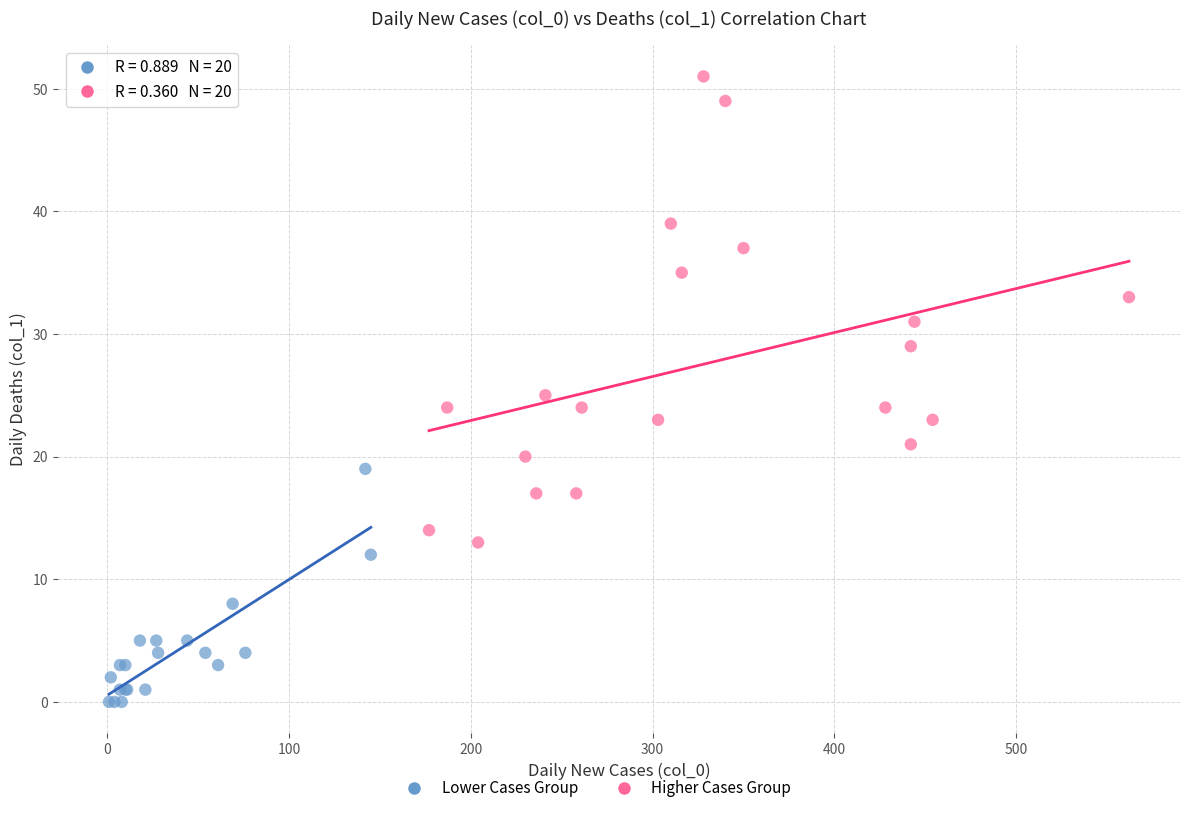

Which series contains the lowest Y value?

Lower Cases Group